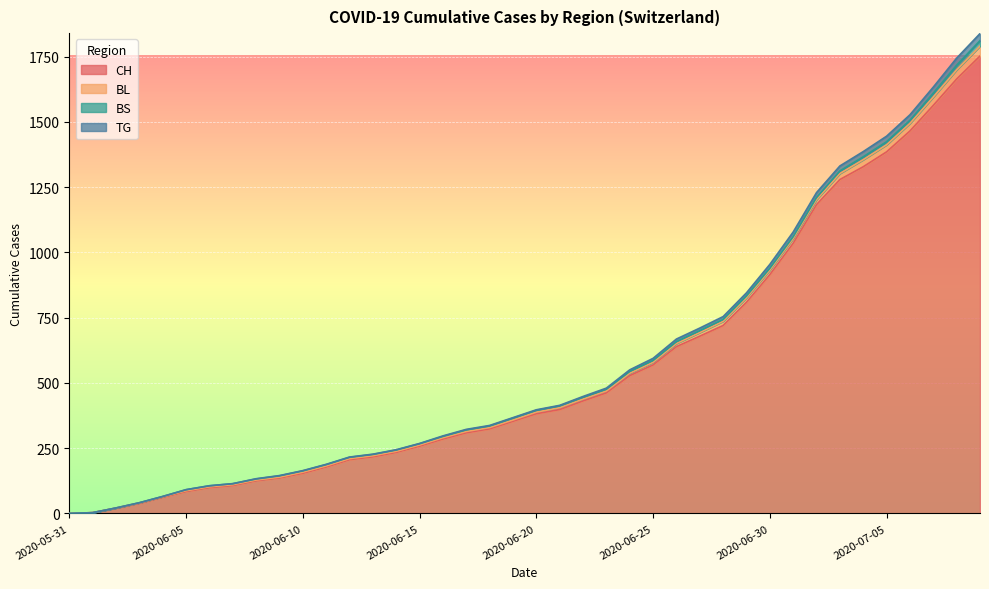

At how many categories does at least one series exceed 285?

24